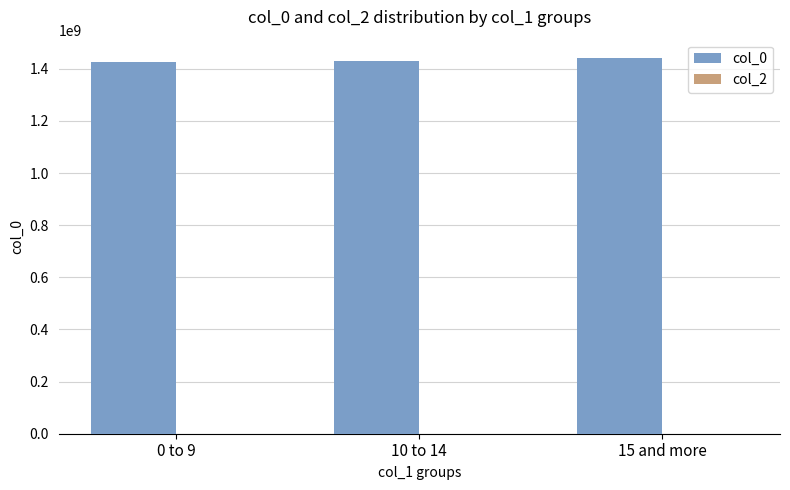

What is the sum of the values at 10 to 14 and 0 to 9?

2856755727